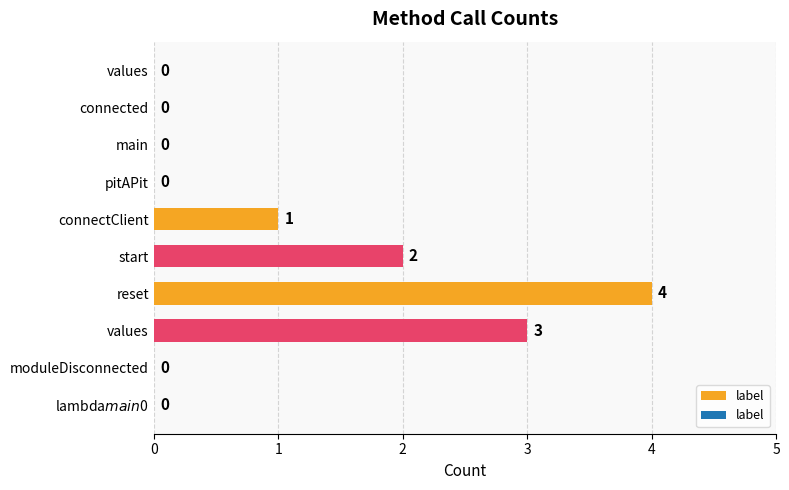

How many data points does each series have?

10